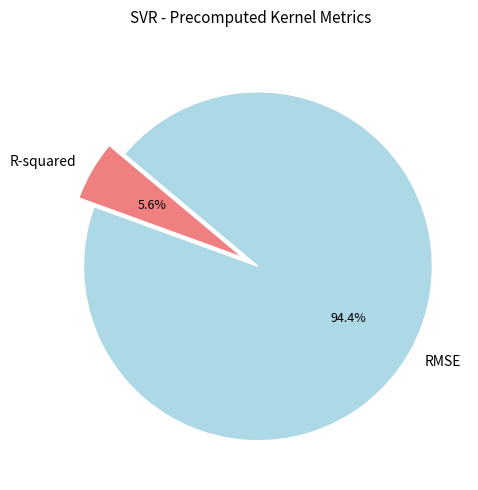

Rank the categories by value from lowest to highest.

R-squared, RMSE